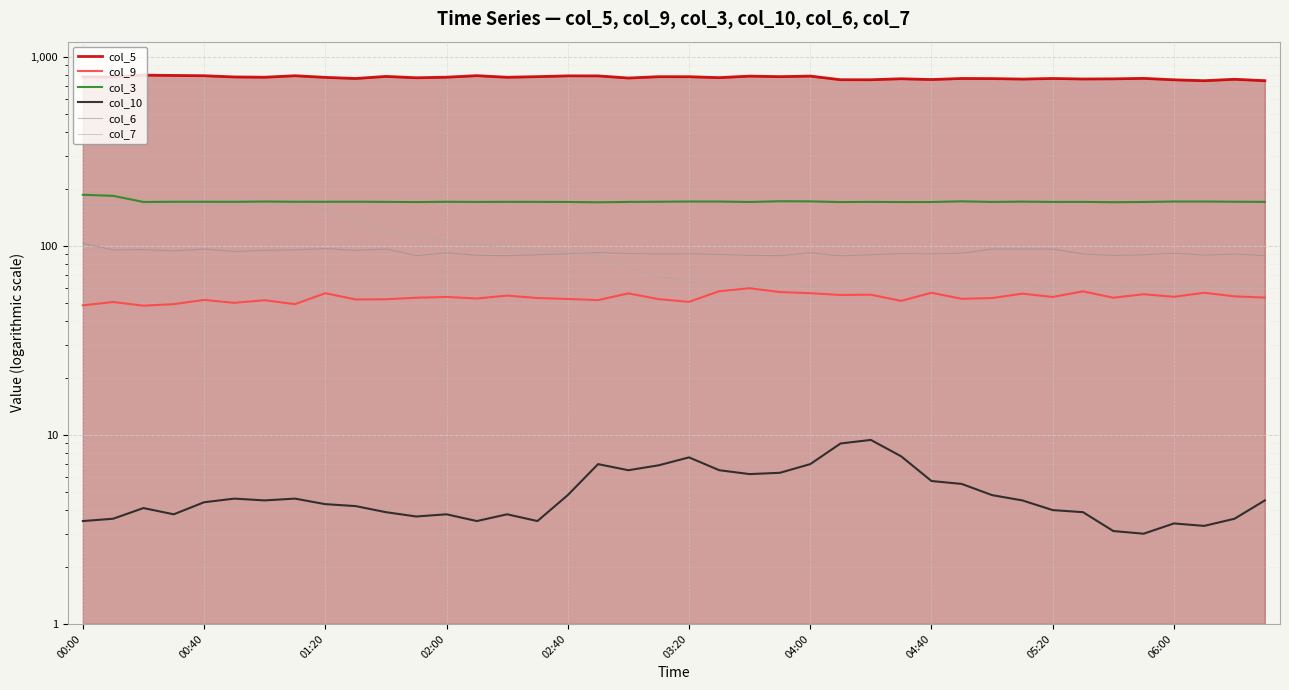

What is the difference between the col_10 values at 31 and 00:40?

0.9